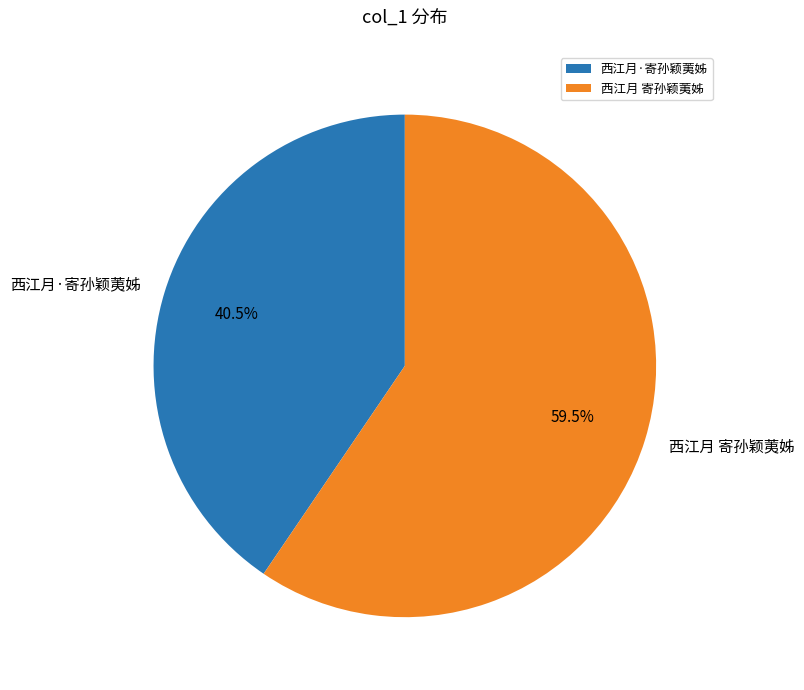

How many segments does this pie chart have?

2